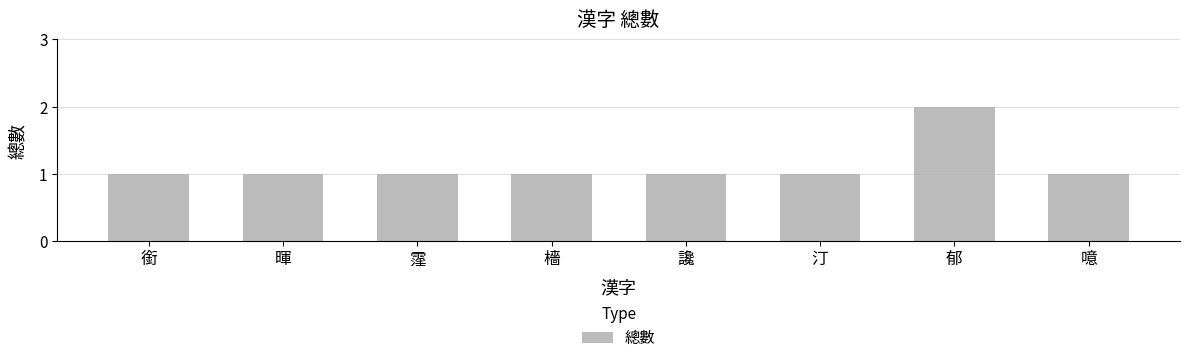

What is the difference between the maximum and second lowest values?

1